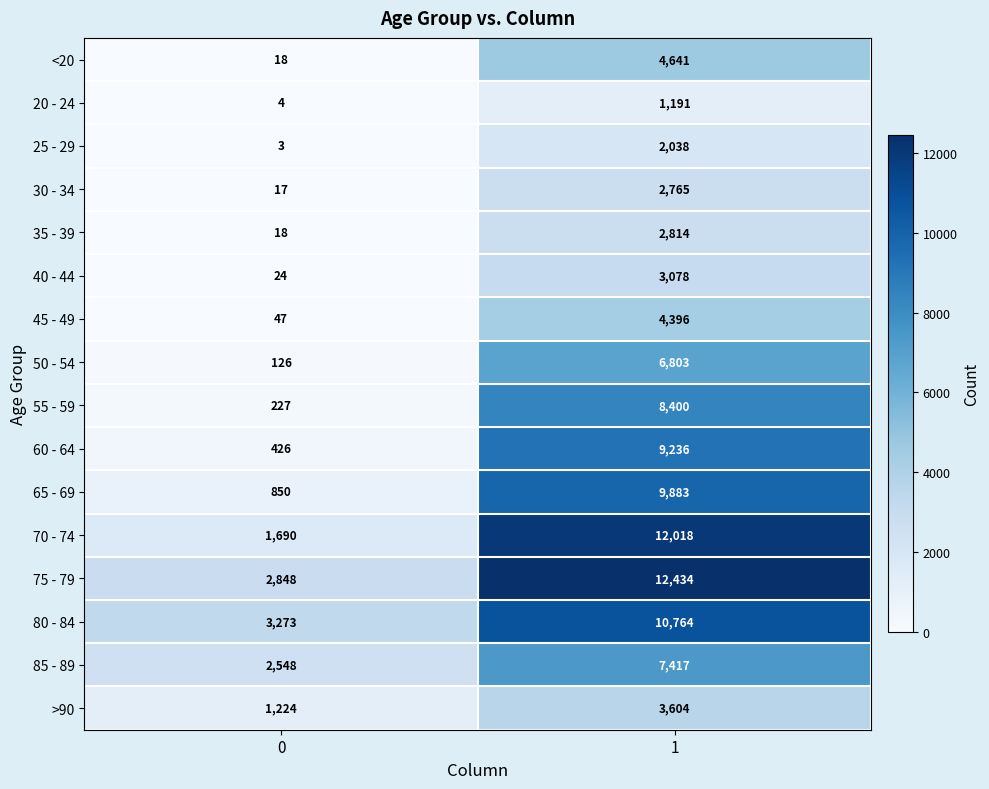

Read the 65 - 69 value at 1, to the nearest 10.

9880